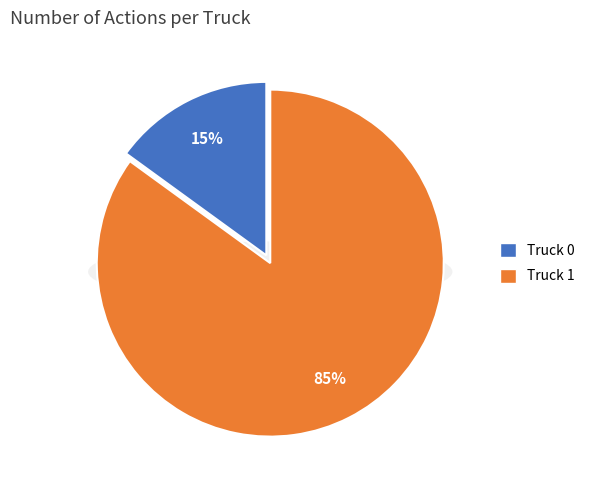

Which category has the biggest portion of the pie?

Truck 1